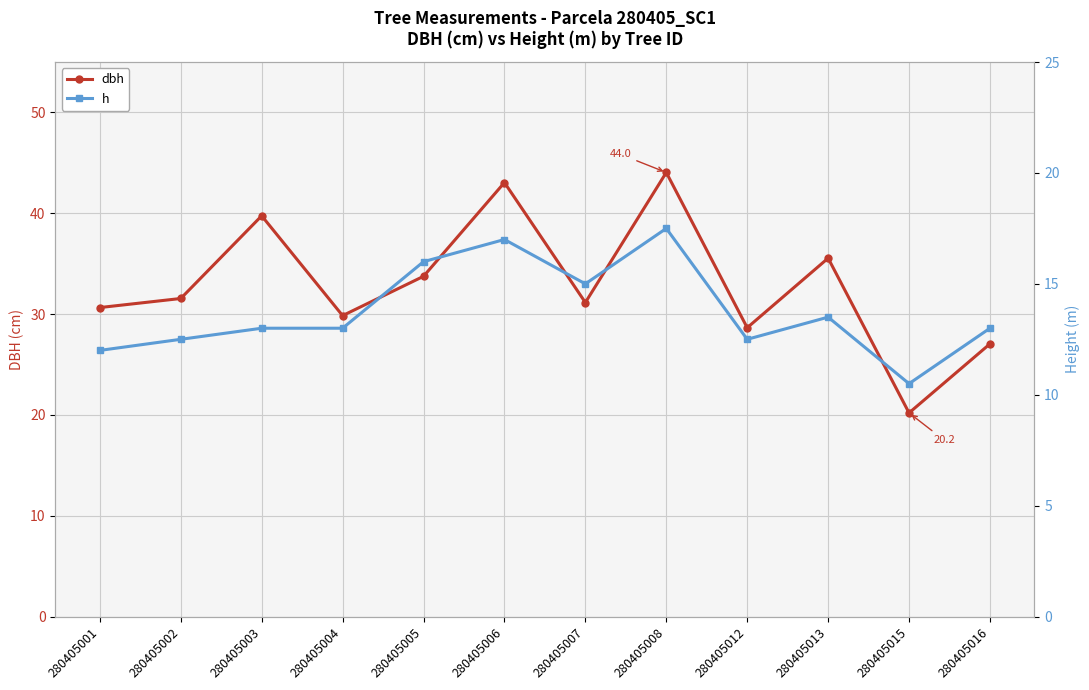

At 280405012, list the series in order from smallest to largest.

h, dbh